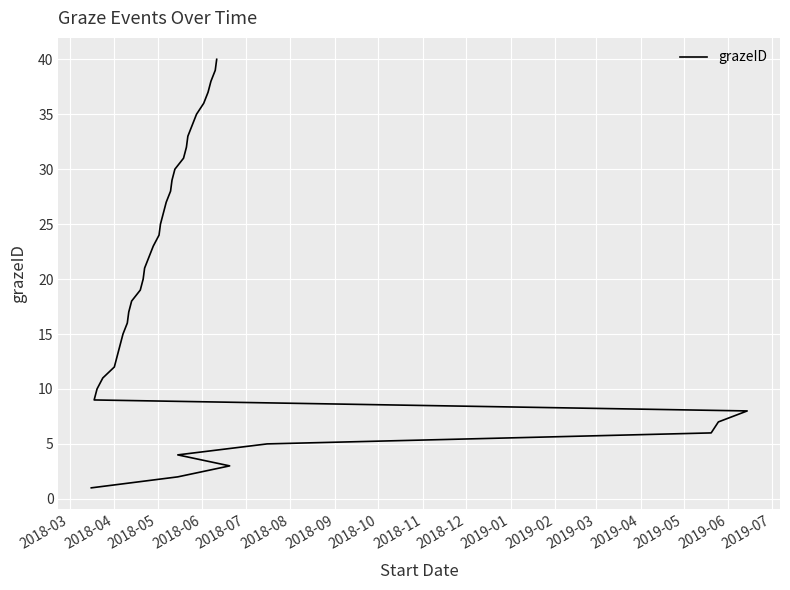

At which category does the chart reach its minimum across all series?

2018-03